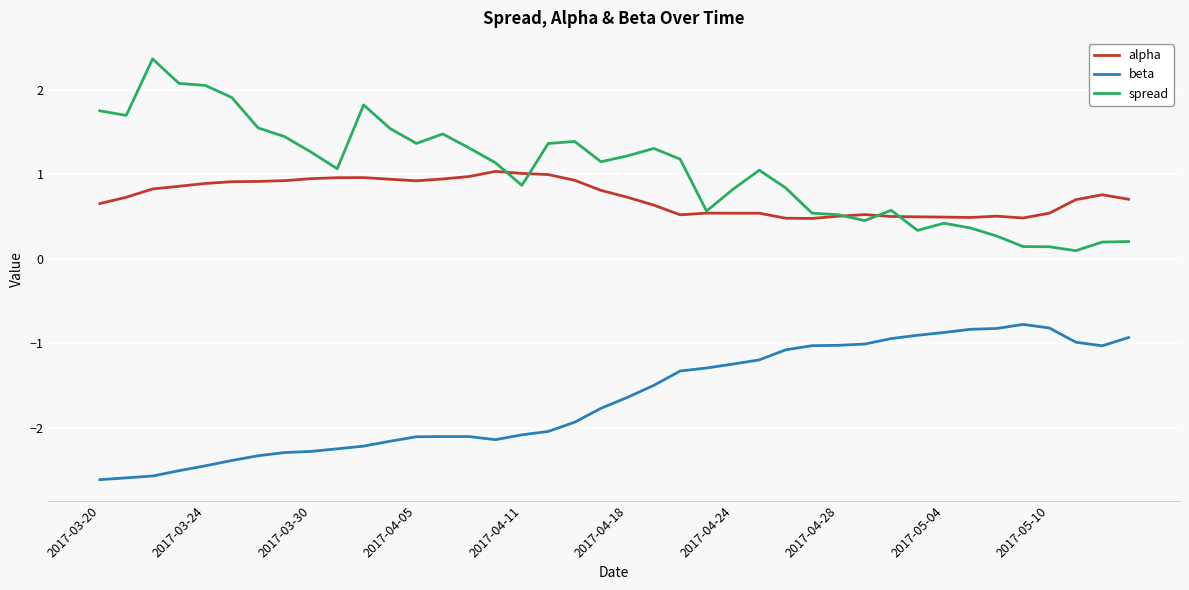

True or false: spread and beta intersect in this chart.

False